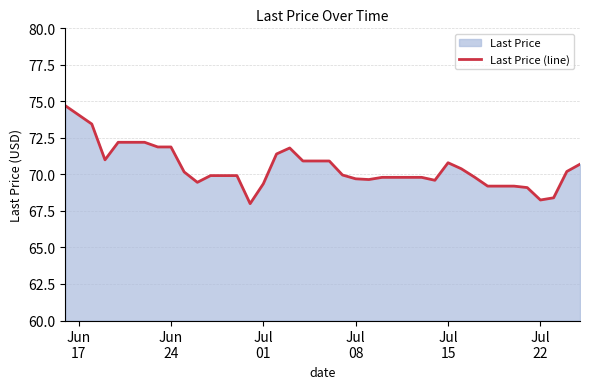

What is the difference between the maximum and minimum values?

6.7